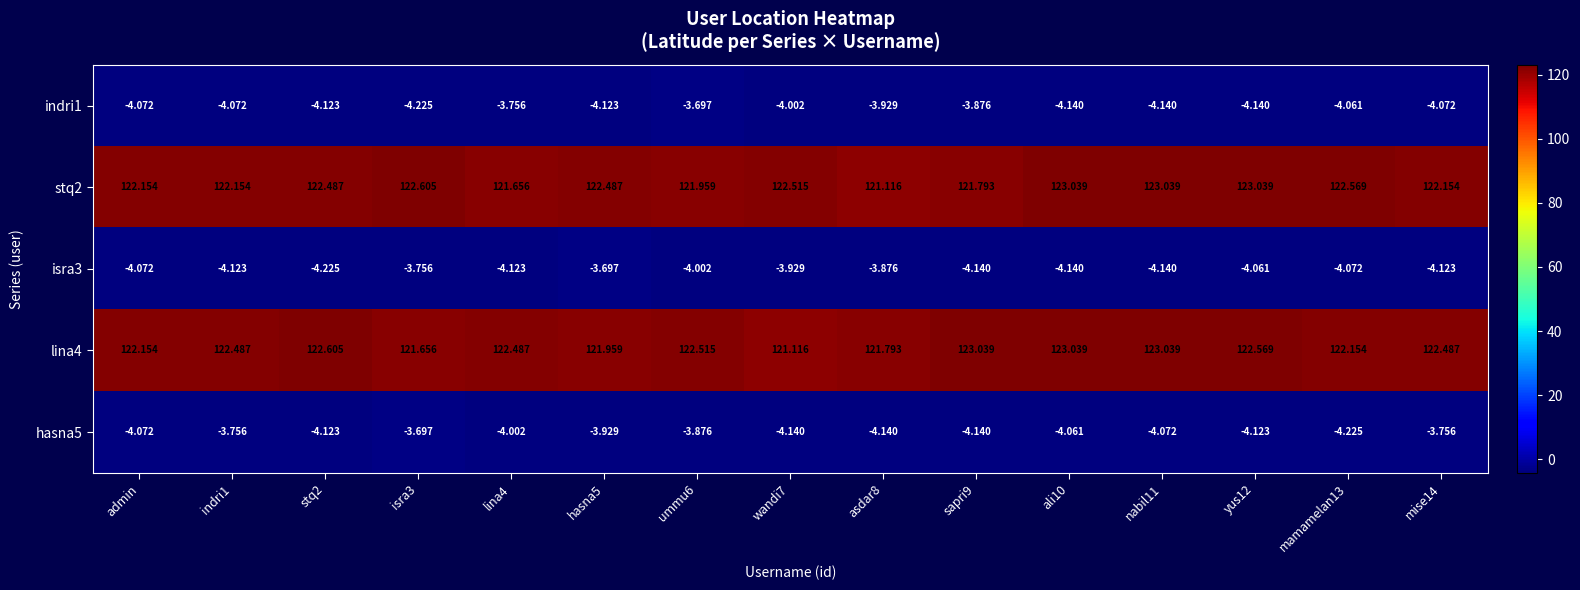

Is the value of stq2 at nabil11 greater than the value of isra3 at ali10?

Yes